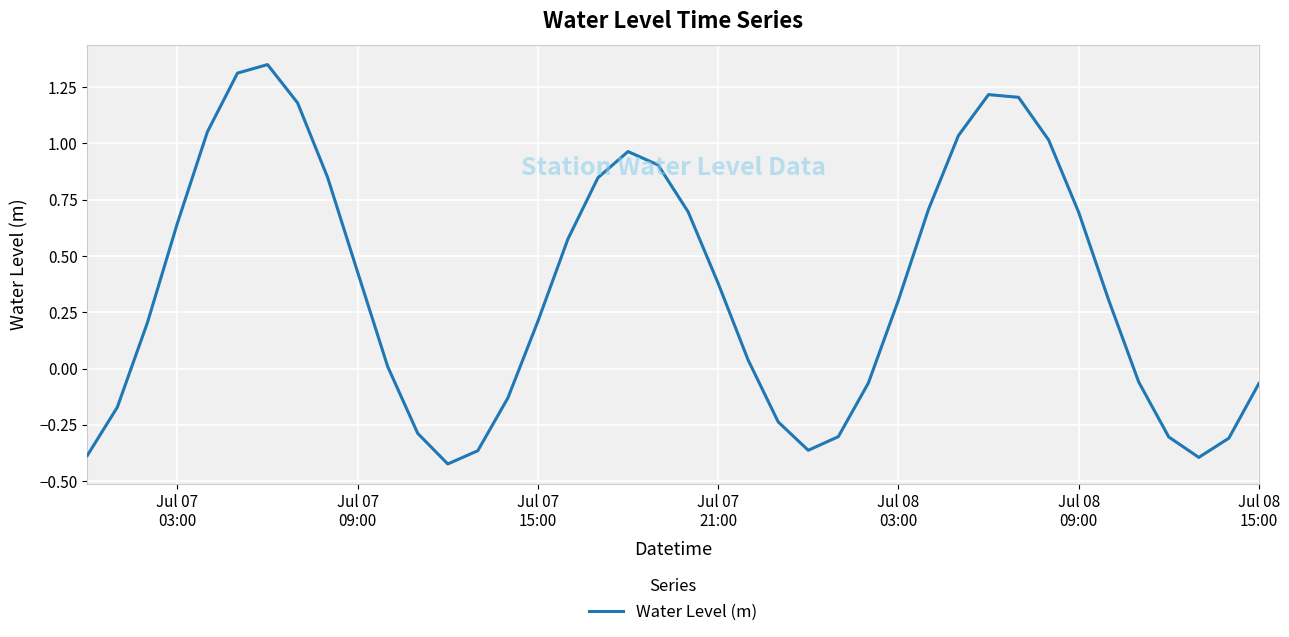

What is the difference between the maximum and minimum values?

1.8